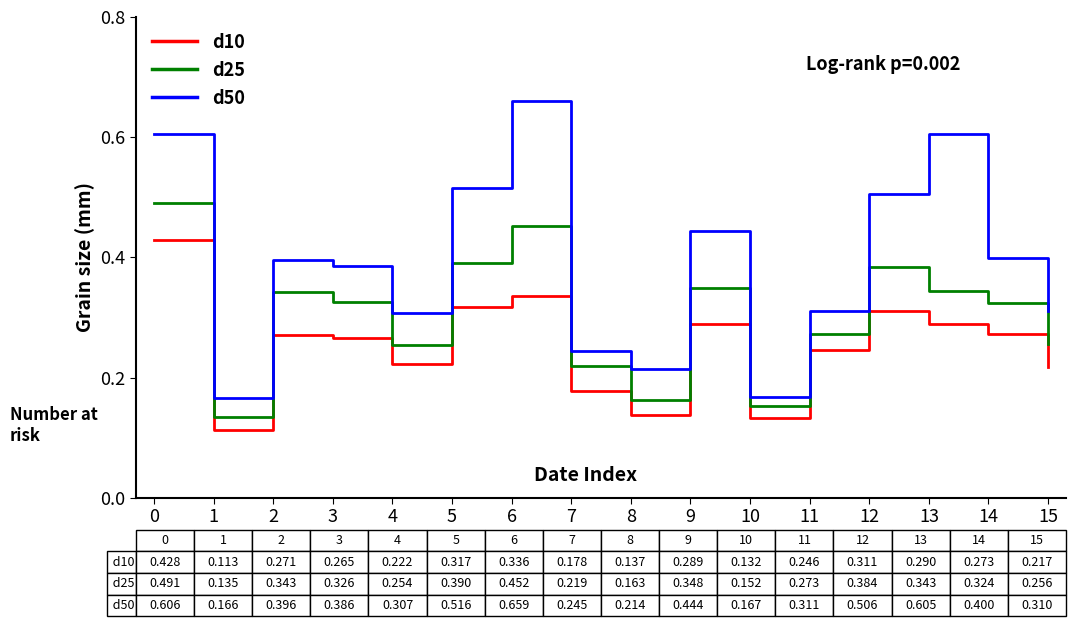

At which category does d10 reach its first local valley?

1